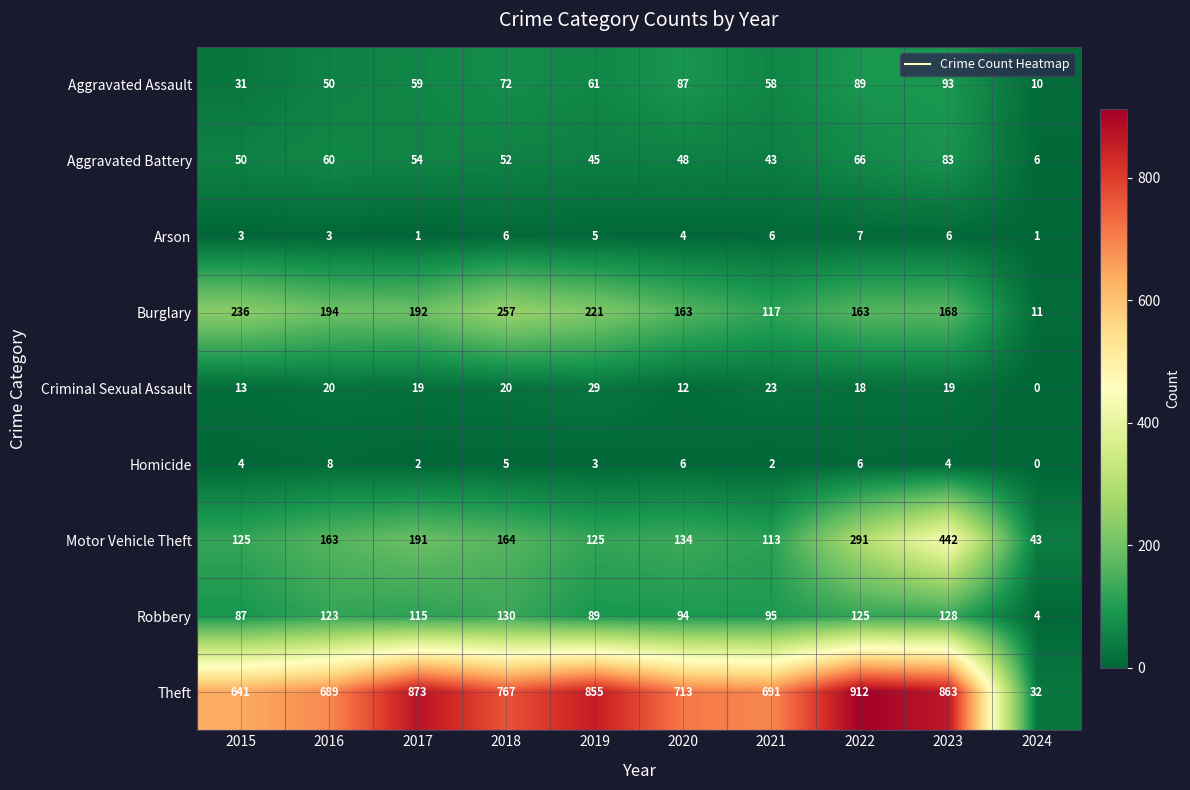

Where does the Aggravated Assault series first go above 61?

2018